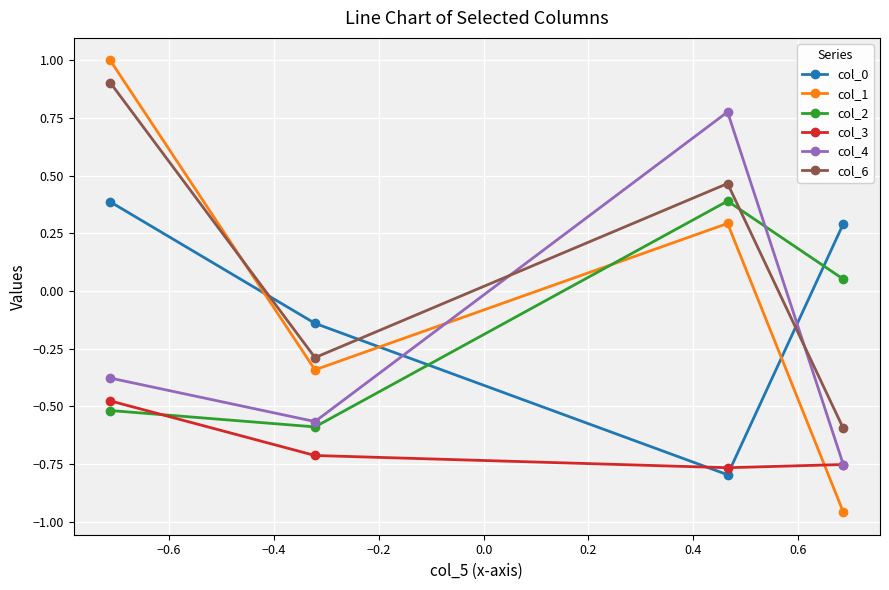

Which series has the widest spread of values?

col_1